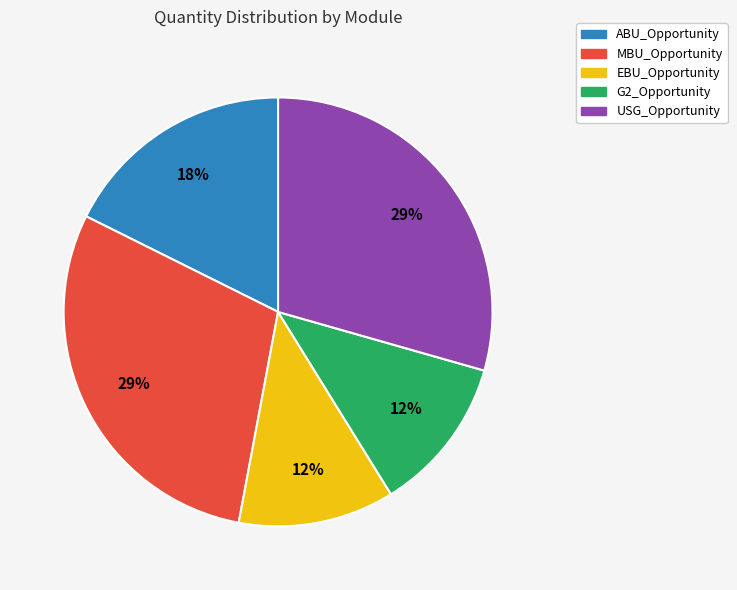

Does USG_Opportunity account for over 50% of the chart?

No